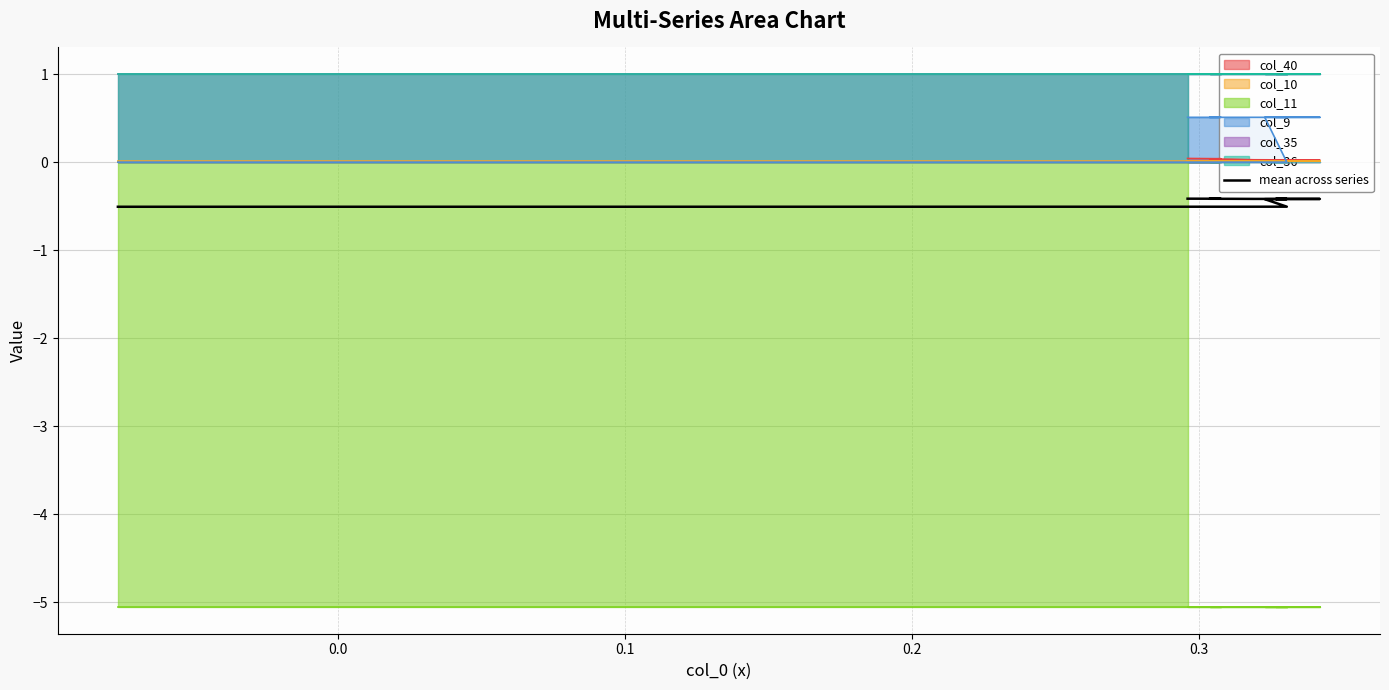

The chart shows a value of -0.7 at 0.3. True or false?

False